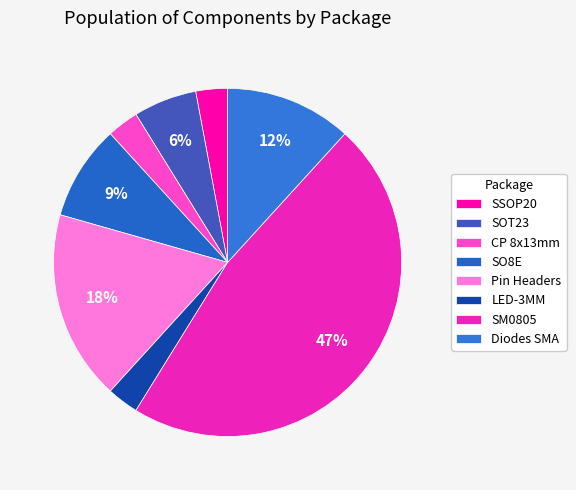

Is there a majority slice in this chart?

No